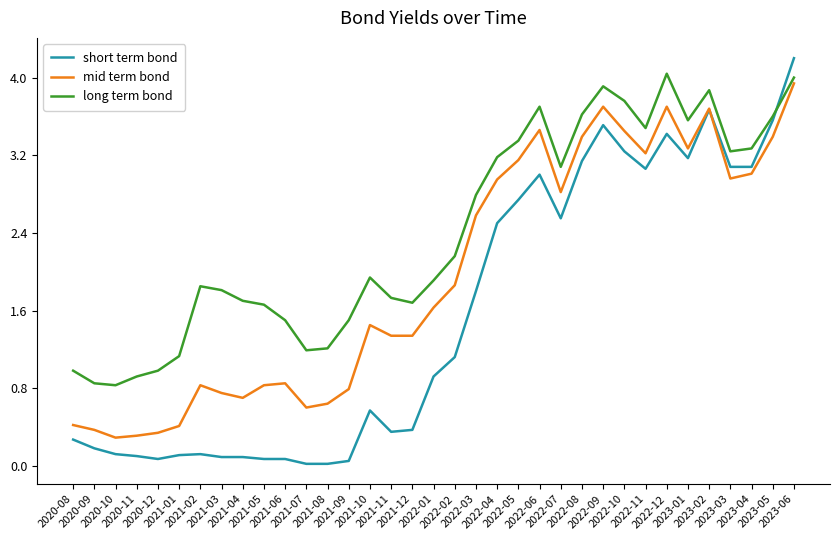

Rank the series by their maximum value, from lowest to highest.

mid term bond, long term bond, short term bond